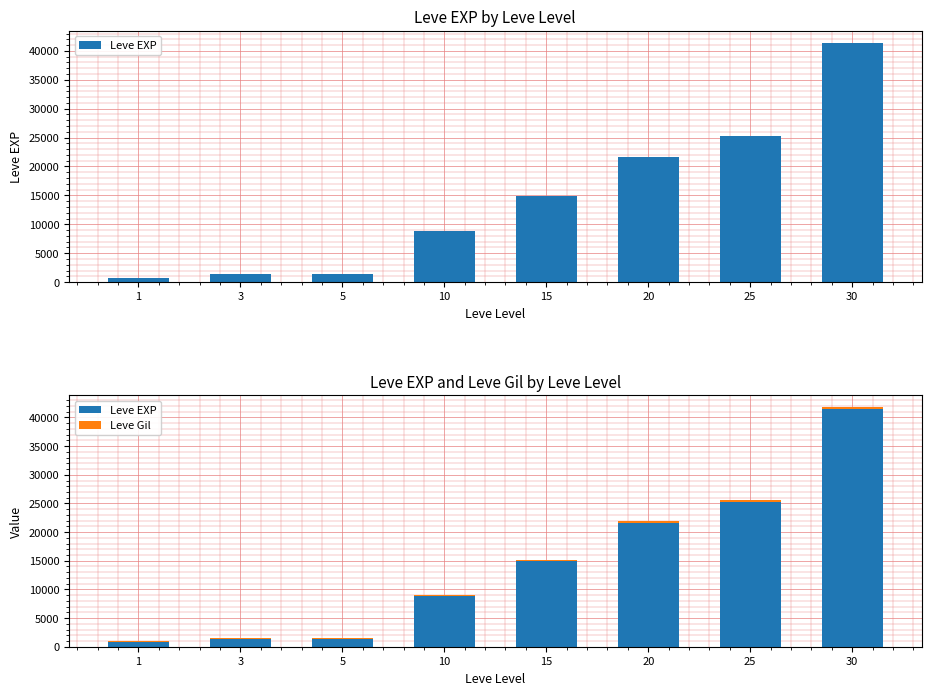

Rank the series at 5 from highest to lowest value.

Leve EXP, Leve Gil